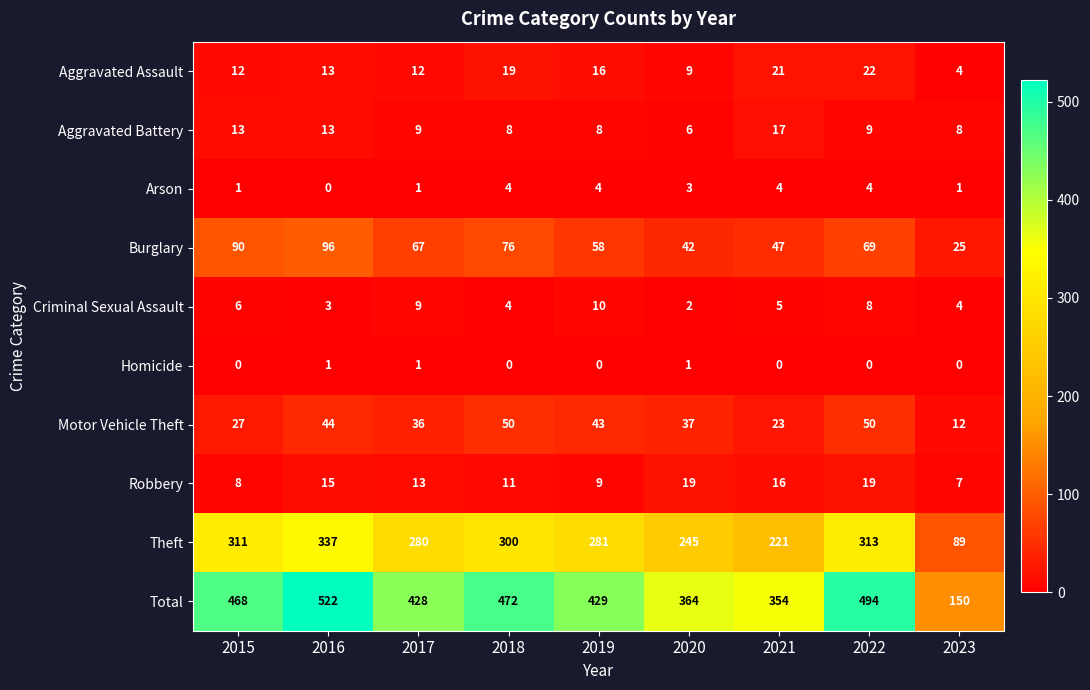

What is the greatest value displayed?

522